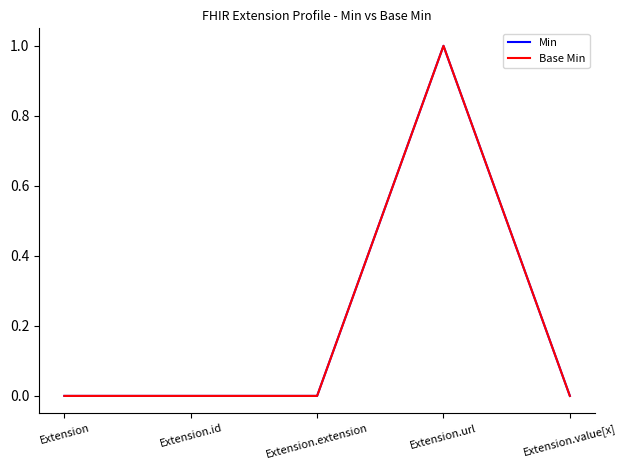

Which category has the highest value across all series?

Extension.url